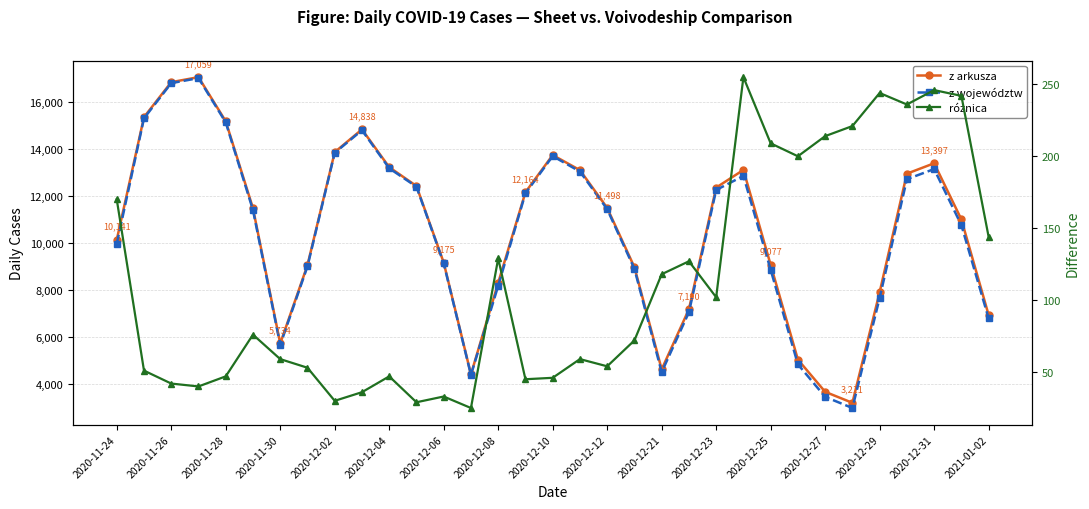

True or false: z województw and z arkusza cross at least once.

False